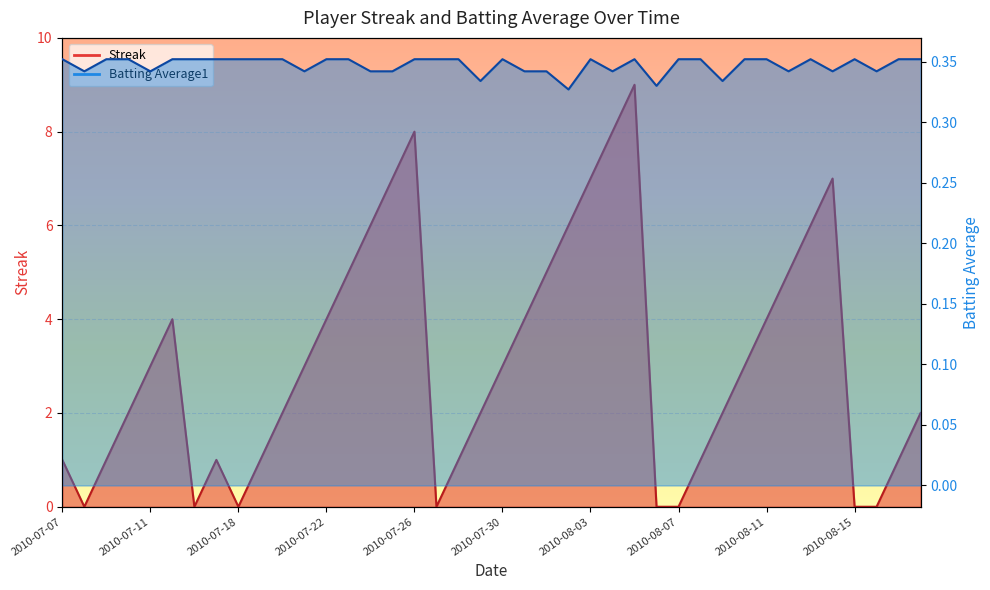

Where is Streak nearest to the value 4?

2010-07-15